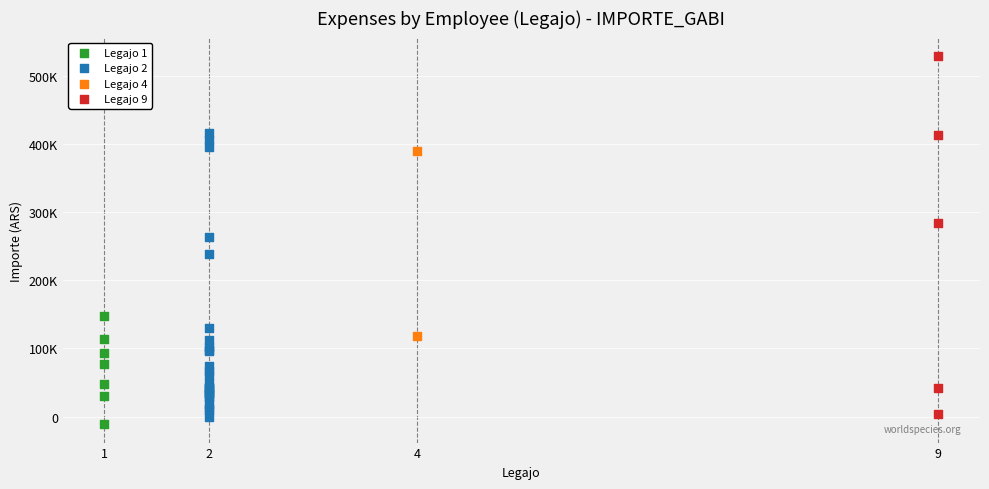

Which series contains the highest Y value?

Legajo 9